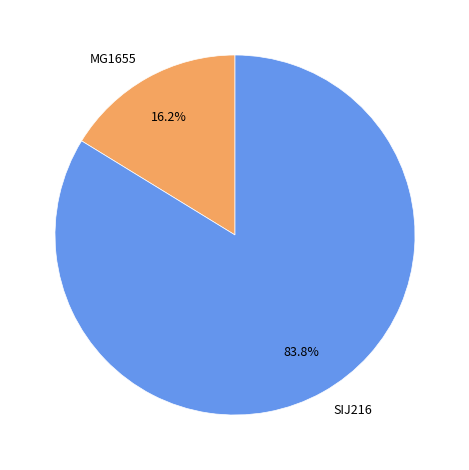

What percentage is the SIJ216 slice, to the nearest percent?

84%